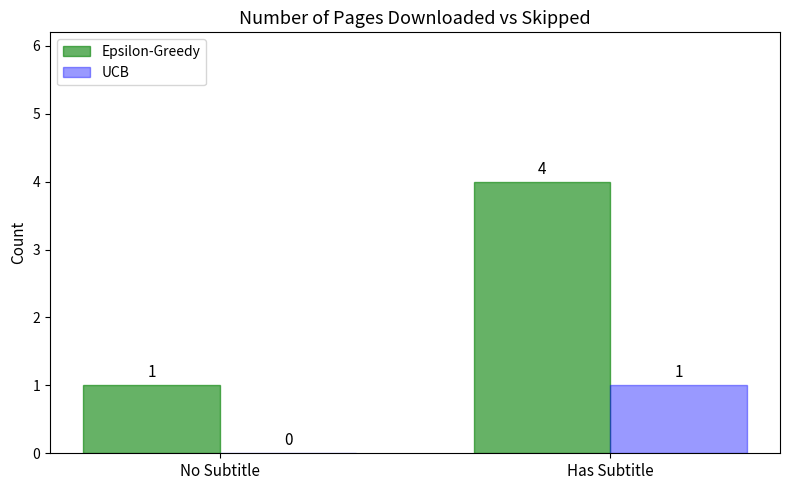

Which series has the largest total across all categories?

Epsilon-Greedy